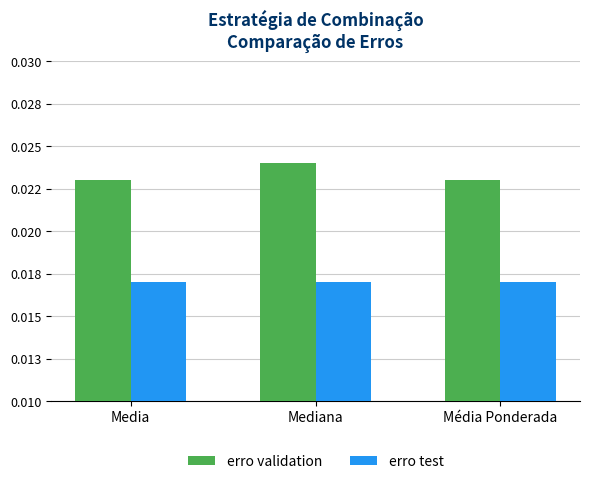

List the series in order of their overall mean, highest first.

erro validation, erro test